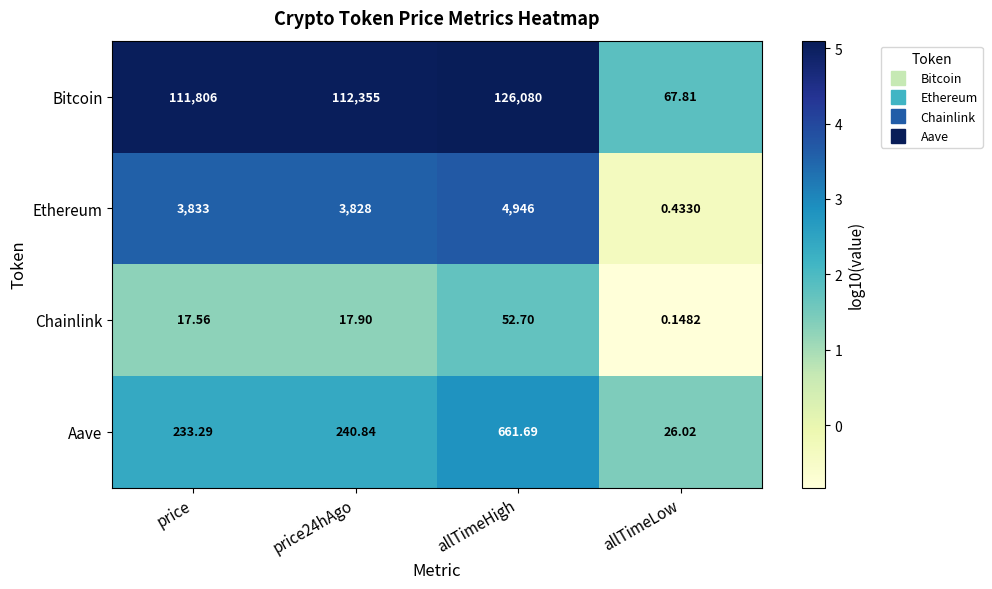

Which category has the highest value in the Aave series?

allTimeHigh